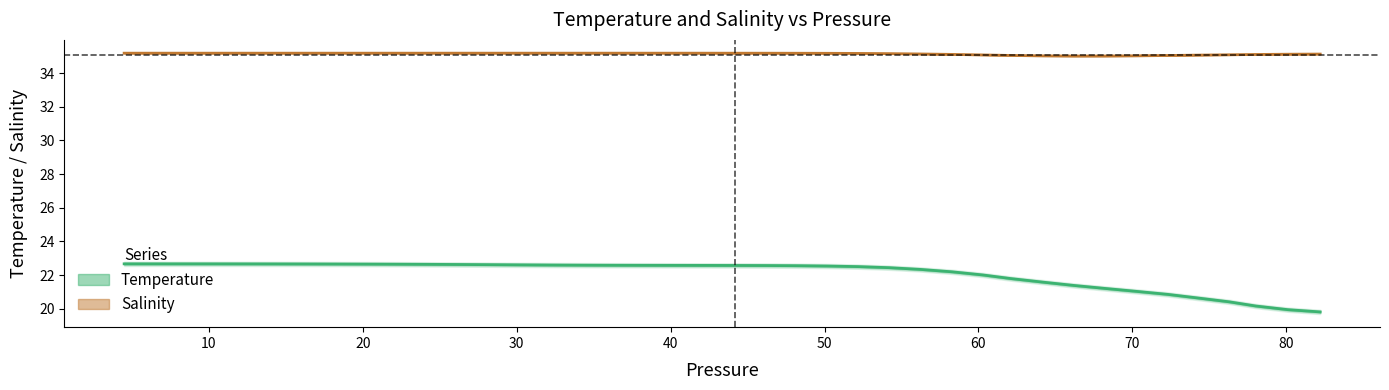

What is the difference between the second highest and second lowest values in the salinity series?

0.2